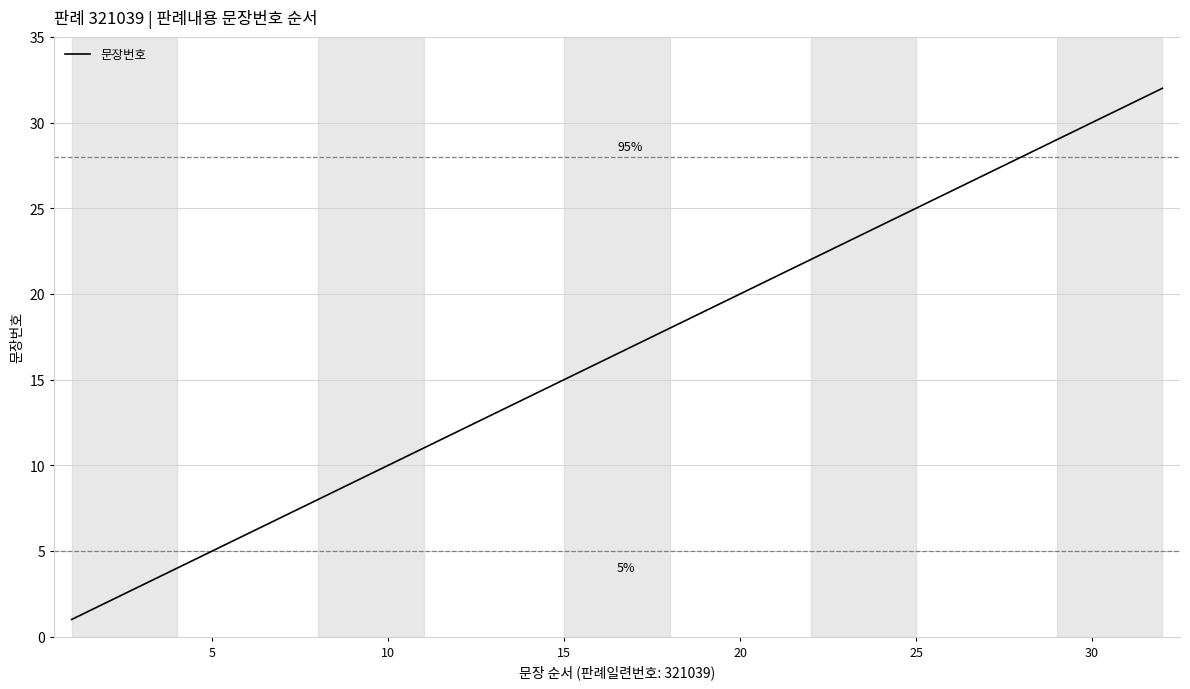

Does the chart have visible grid lines?

Yes